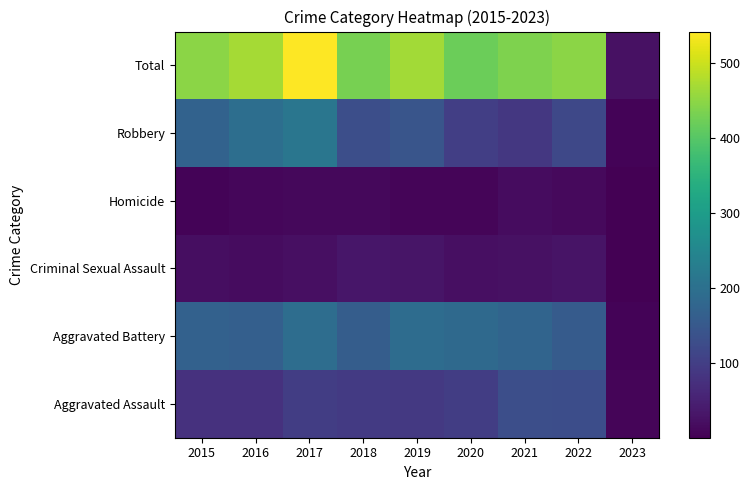

Is it true that Aggravated Battery equals 110 at 2018?

False